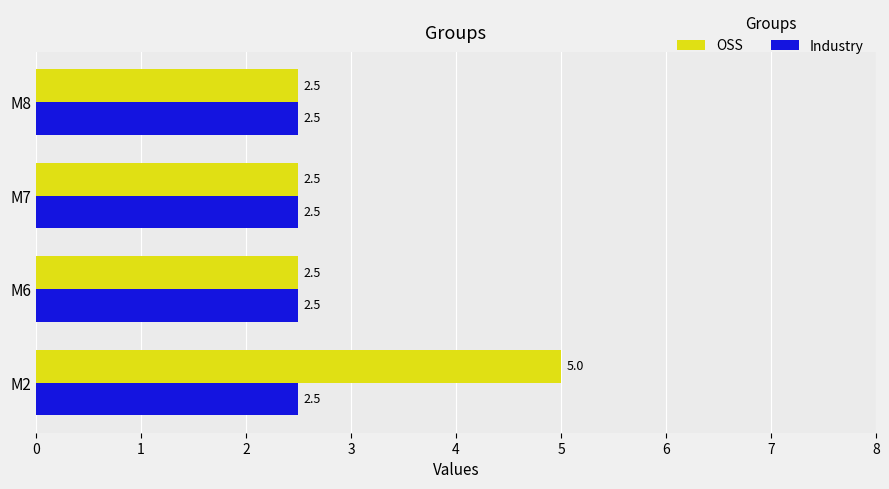

Which series has the widest spread of values?

OSS